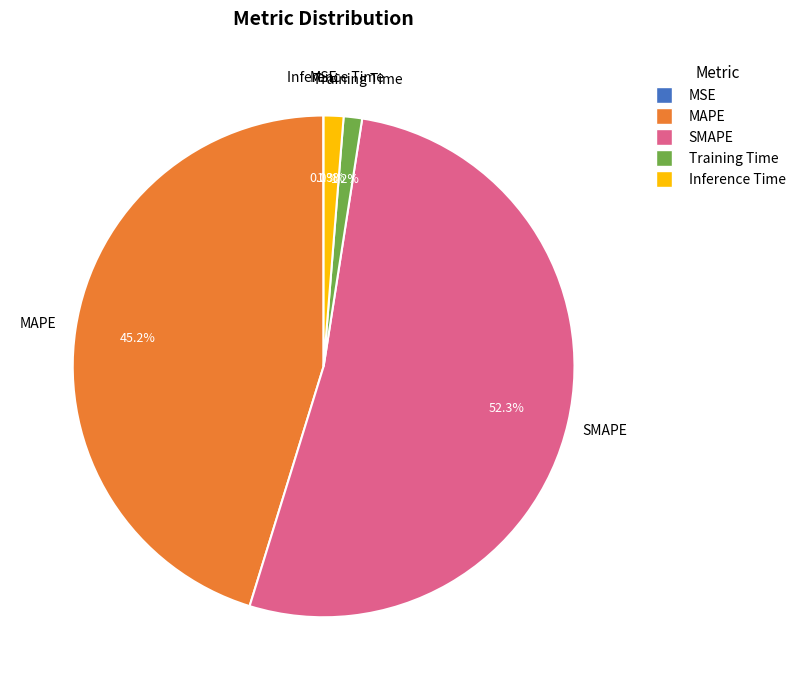

To the nearest percent, what is the difference between the largest and smallest slice percentages?

52%